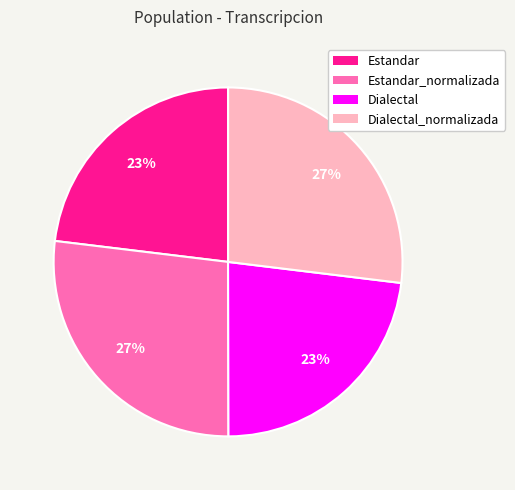

To the nearest percent, what is the average slice percentage?

25%